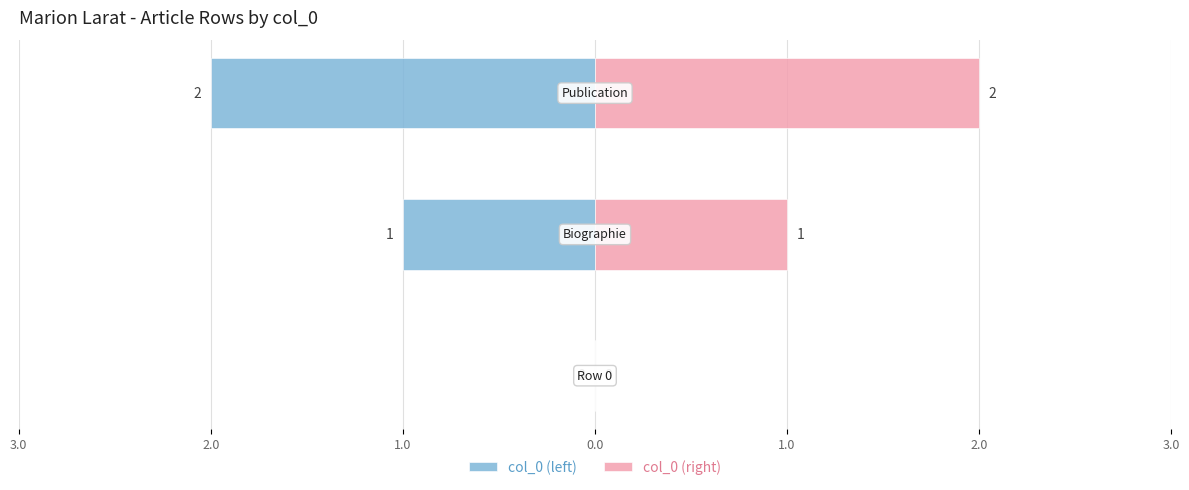

Is it true that col_0 (left) equals -1 at 2.0?

True